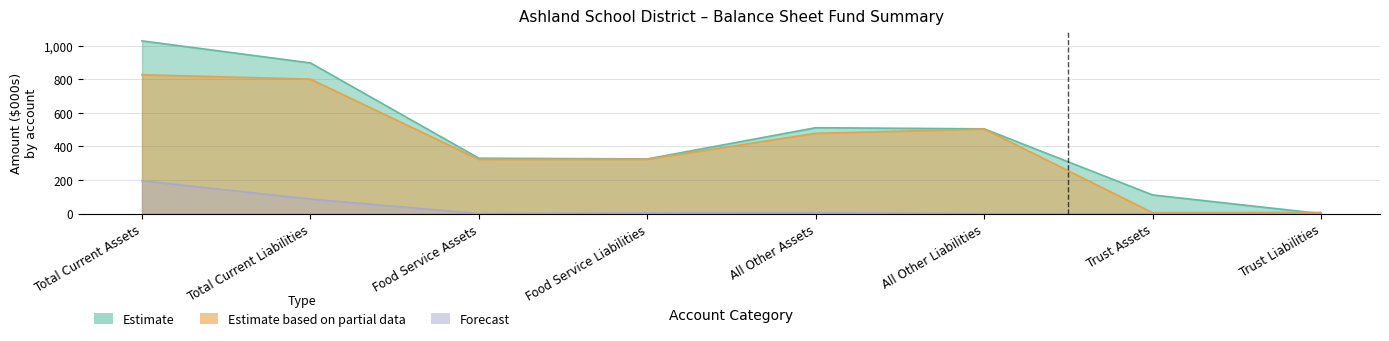

Is the value of Estimate based on partial data at Food Service Liabilities greater than the value of Estimate at Trust Assets?

Yes